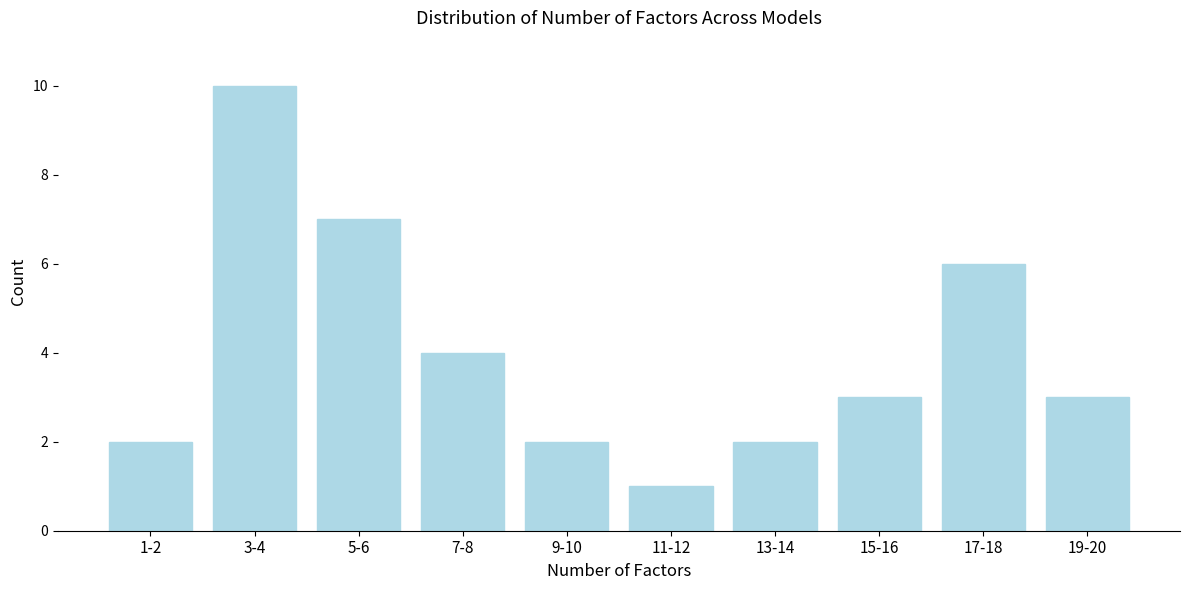

Reading right to left, what are all the values shown in this chart?

19-20=3	17-18=6	15-16=3	13-14=2	11-12=1	9-10=2	7-8=4	5-6=7	3-4=10	1-2=2